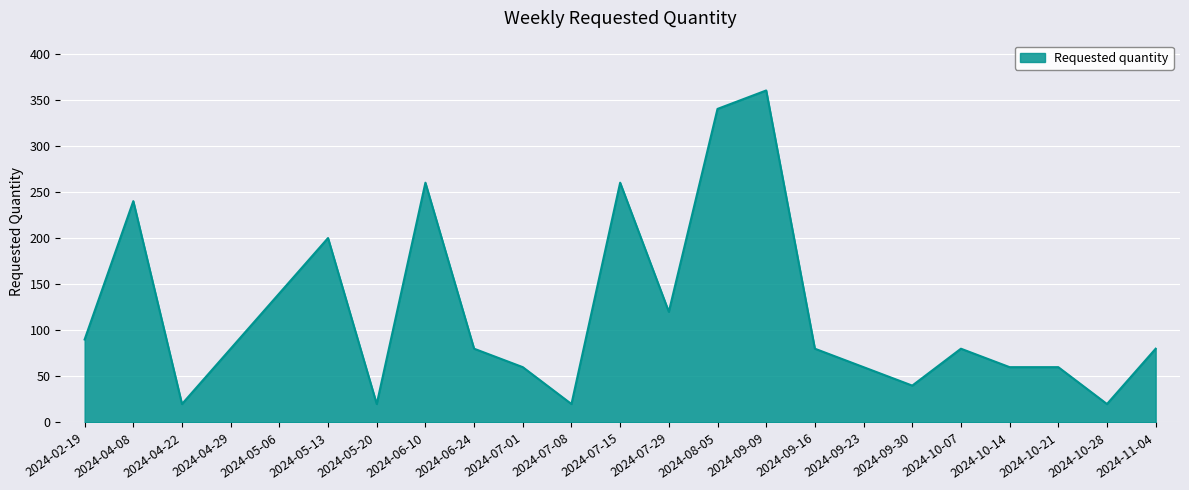

The chart shows a value of 340 at 2024-08-05. True or false?

True